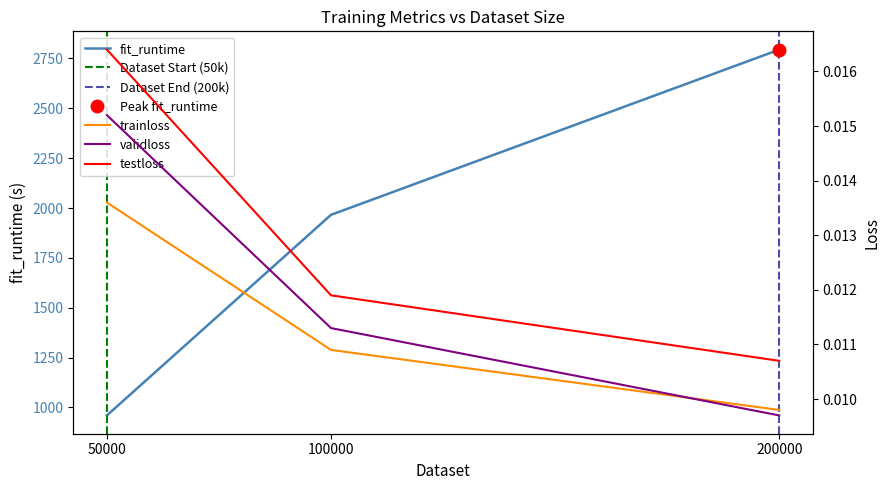

What is the average value of the fit_runtime series?

1906.8